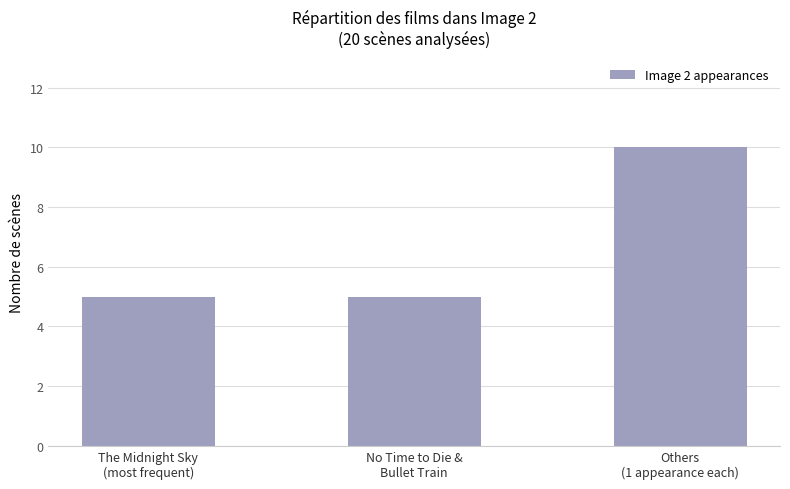

What is the sum of the values at The Midnight Sky
(most frequent) and No Time to Die &
Bullet Train?

10